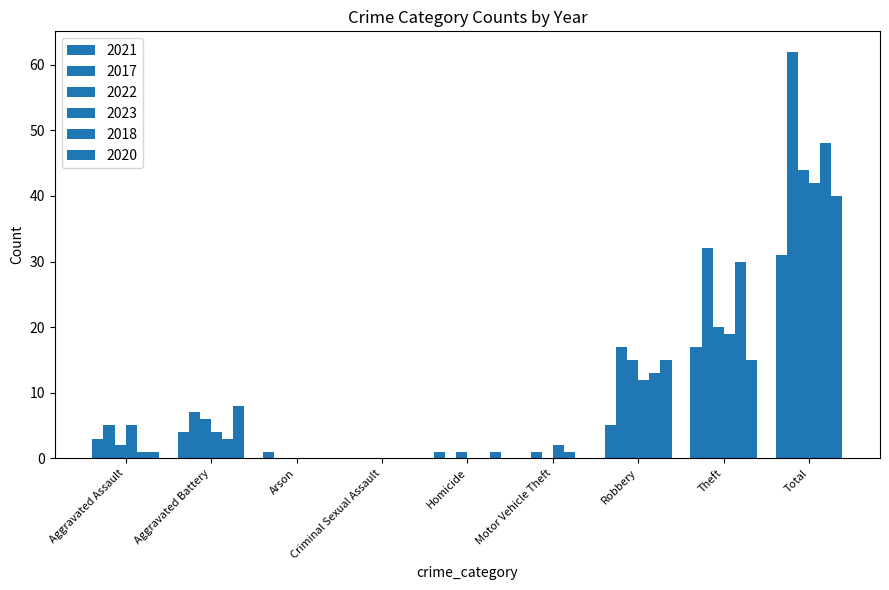

List the series in order of their peak value, lowest first.

2021, 2020, 2023, 2022, 2018, 2017